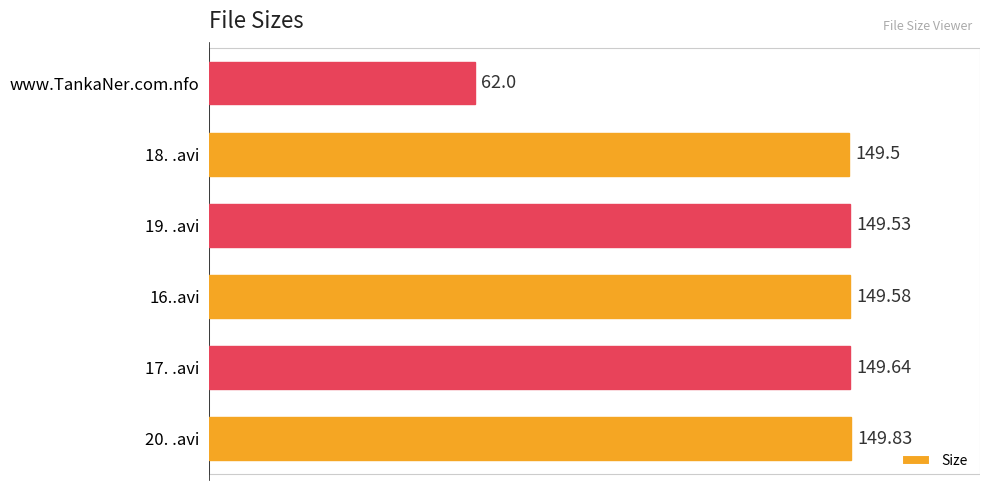

Does the chart contain stacked bars?

No